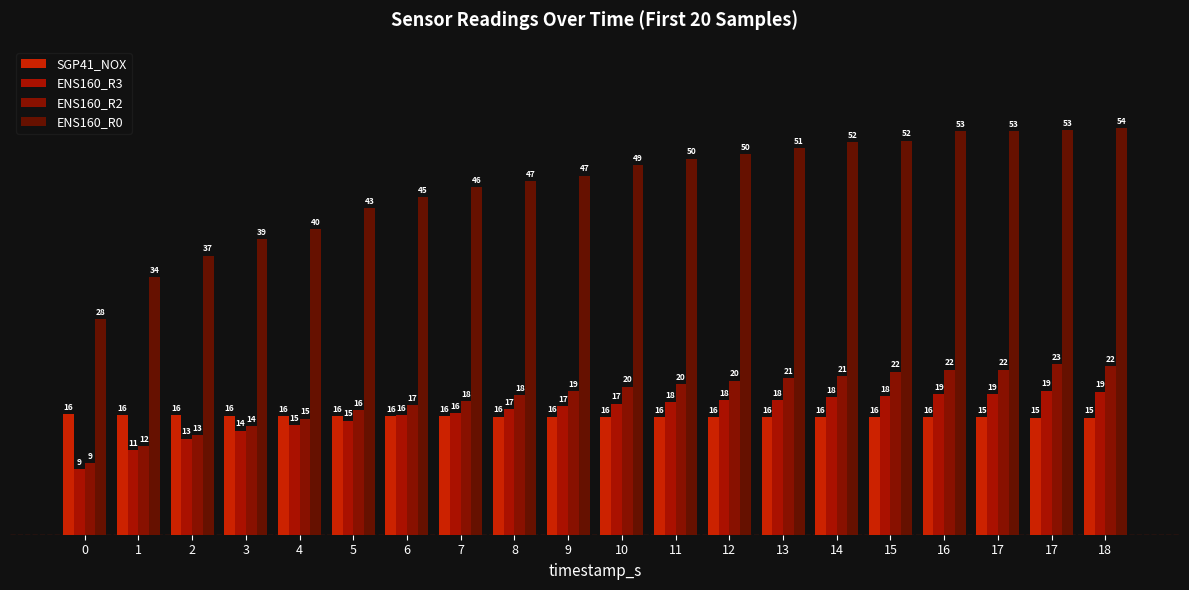

What is the value of the SGP41_NOX bar at the 6th from the left?

15.7